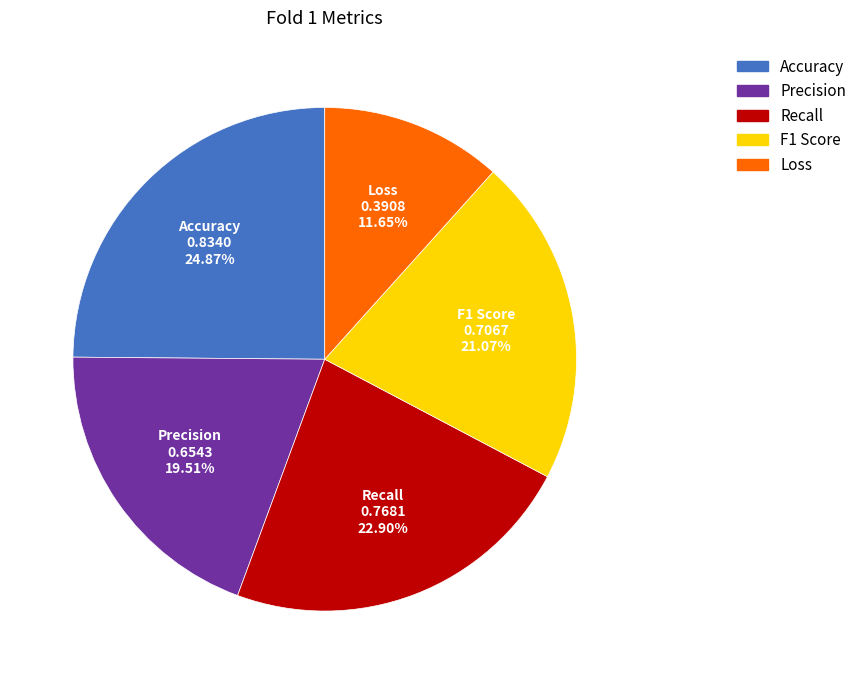

To the nearest percent, what percentage of the pie is F1 Score?

21%